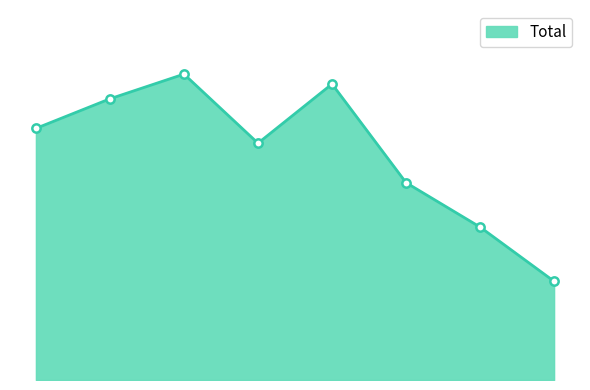

Where is the first local minimum?

2018